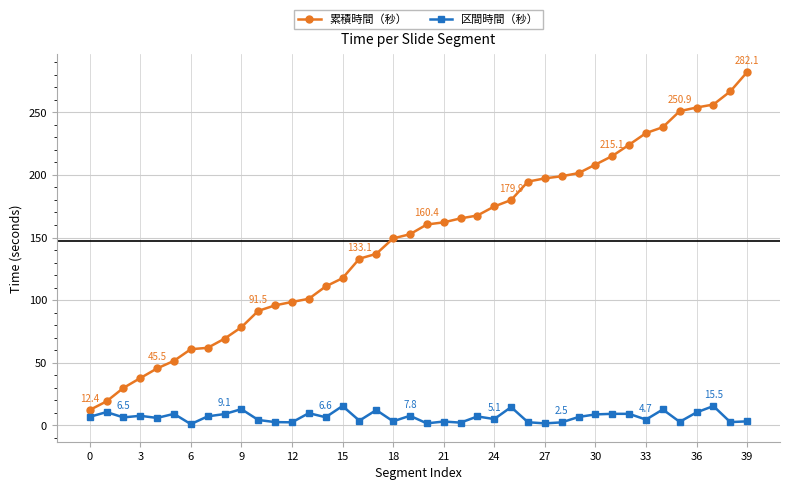

What is the sum of all 区間時間（秒） values?

274.4